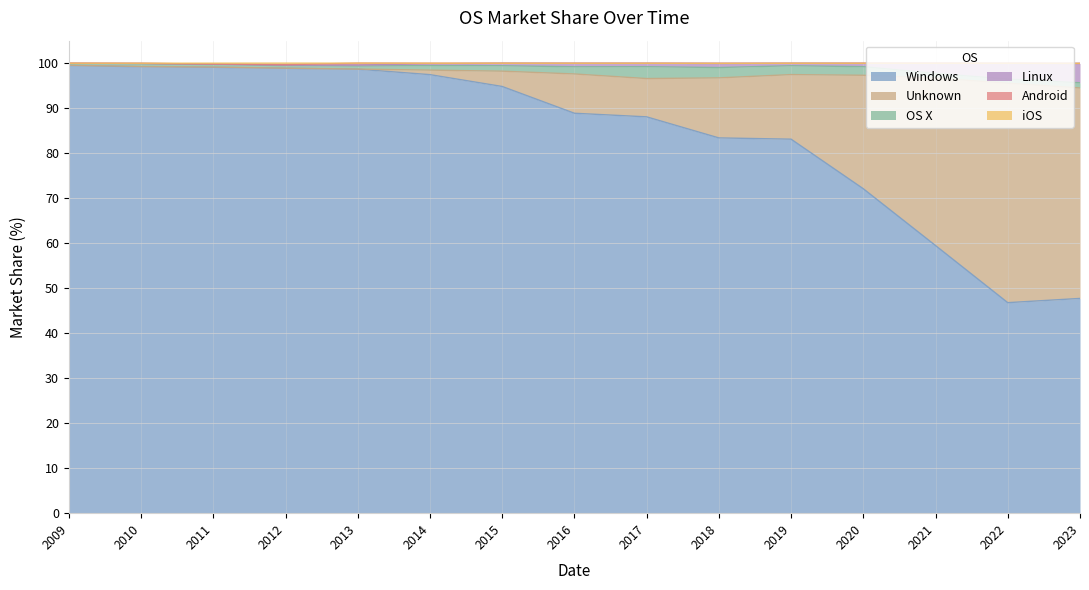

What is the value of the Windows point at the 9th from the left?

88.1